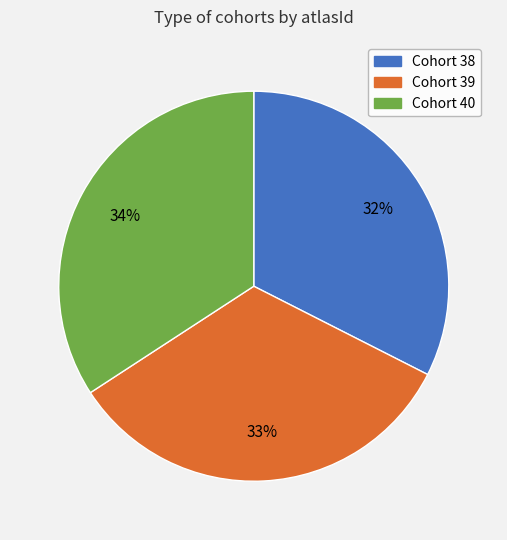

True or false: Cohort 38 accounts for 20% of the total.

False